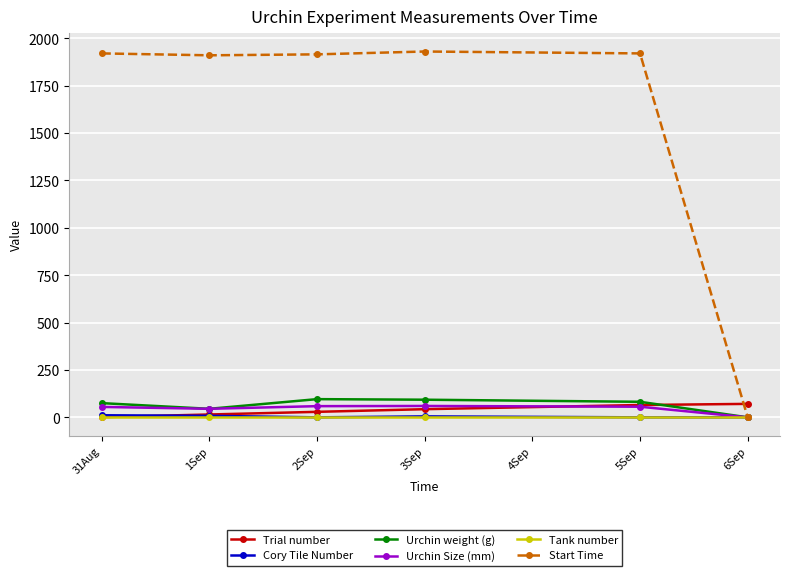

The value of Start Time at 31Aug is 1920. True or false?

True